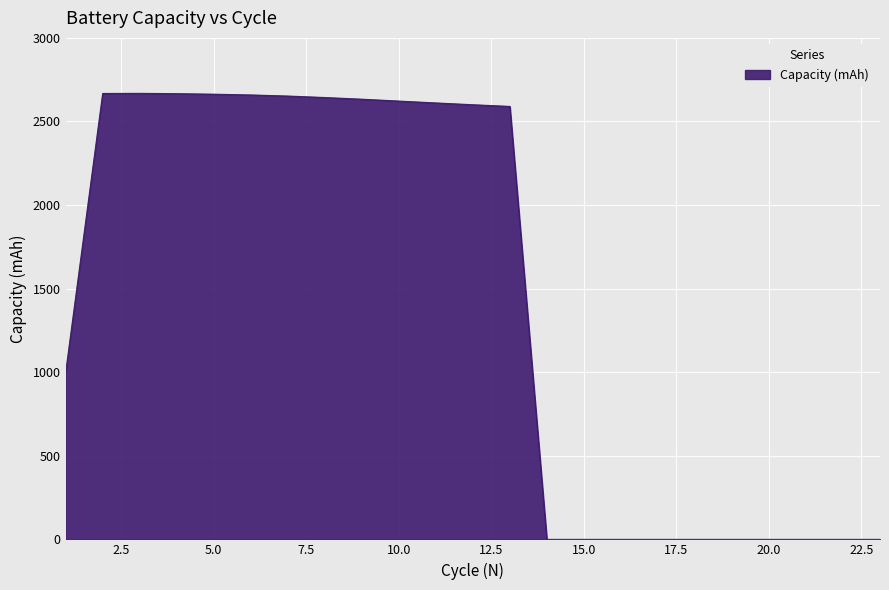

Does the chart display data point markers on the line(s)?

No